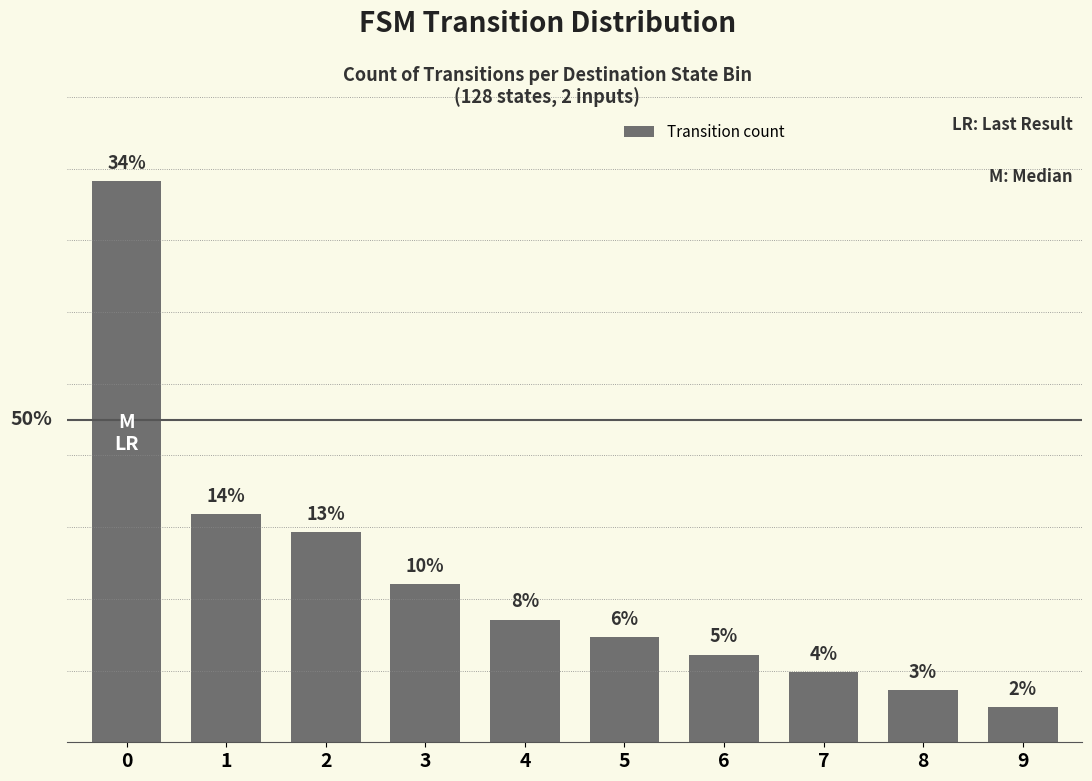

Rank the categories by value from highest to lowest.

0, 1, 2, 3, 4, 5, 6, 7, 8, 9